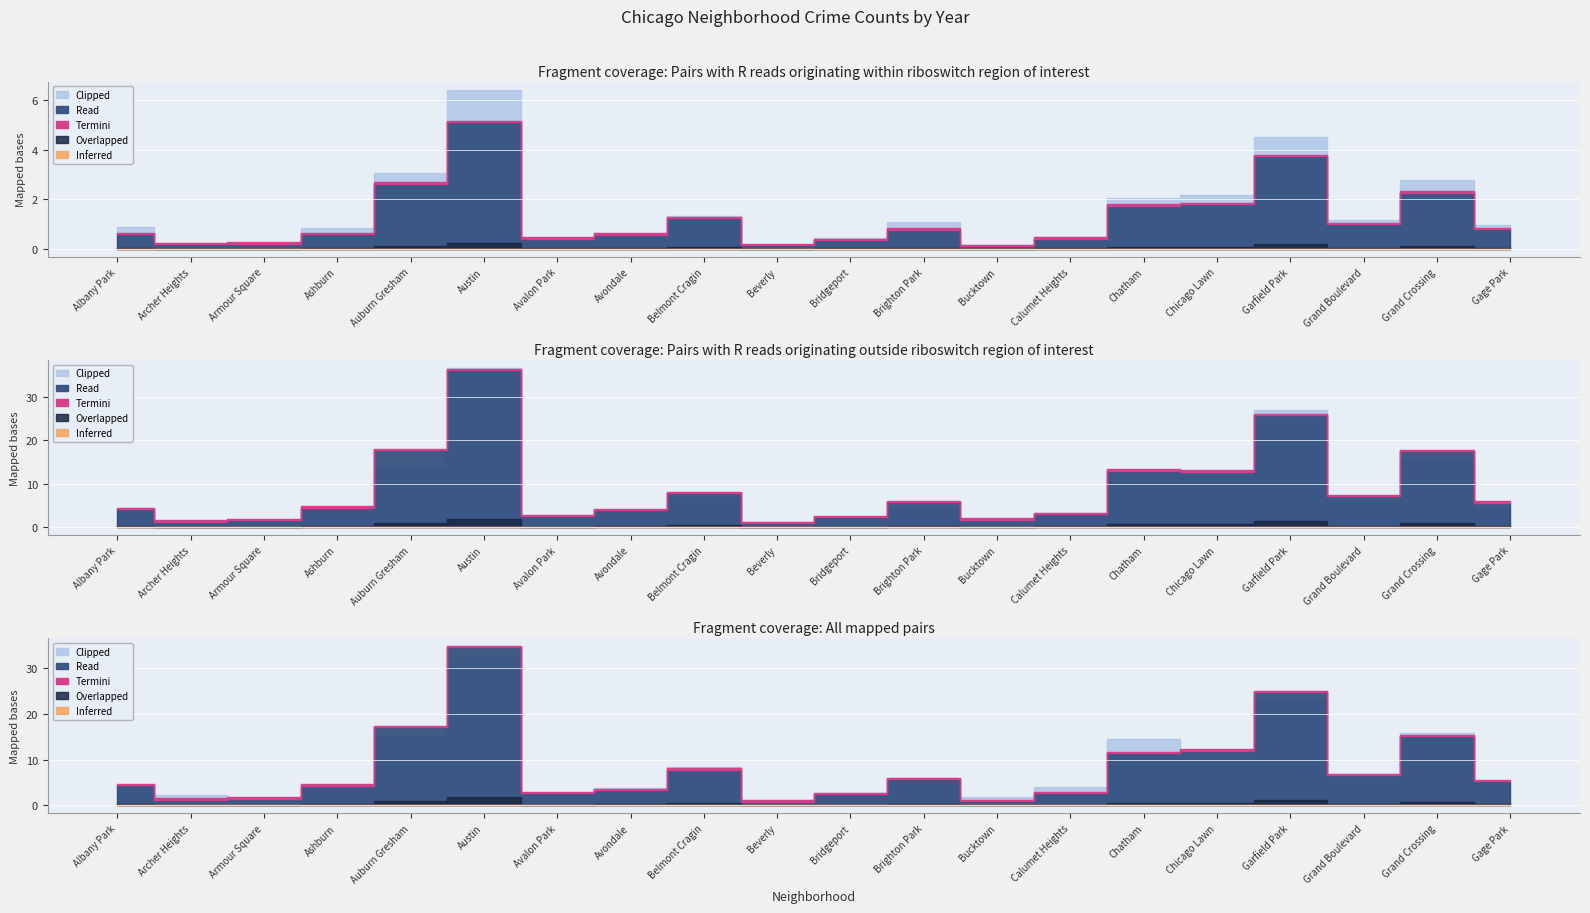

Which category has the highest value across all series?

Austin